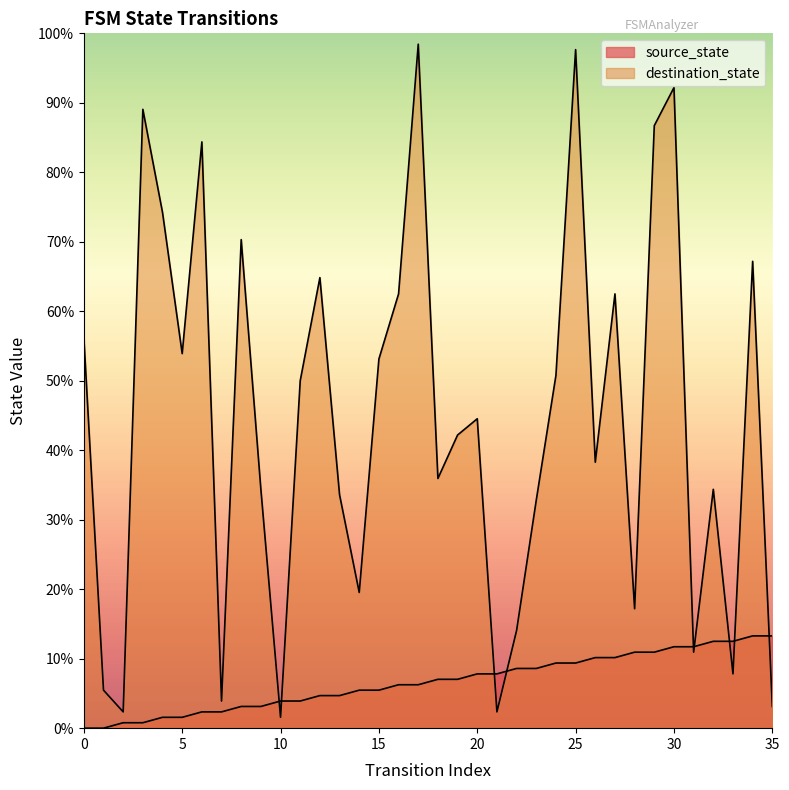

How many data points in destination_state are above 44?

18